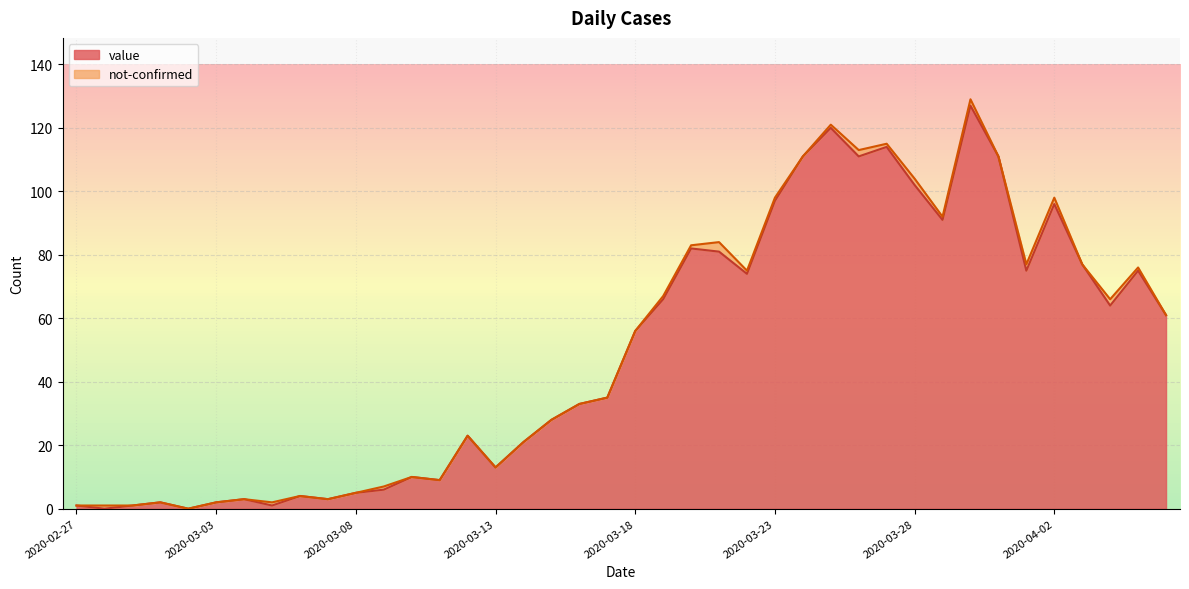

Reading right to left, what are all the values shown in this chart?

61	75	64	77	96	75	111	127	91	102	114	111	120	111	97	74	81	82	66	56	35	33	28	21	13	23	9	10	6	5	3	4	1	3	2	0	2	1	0	1